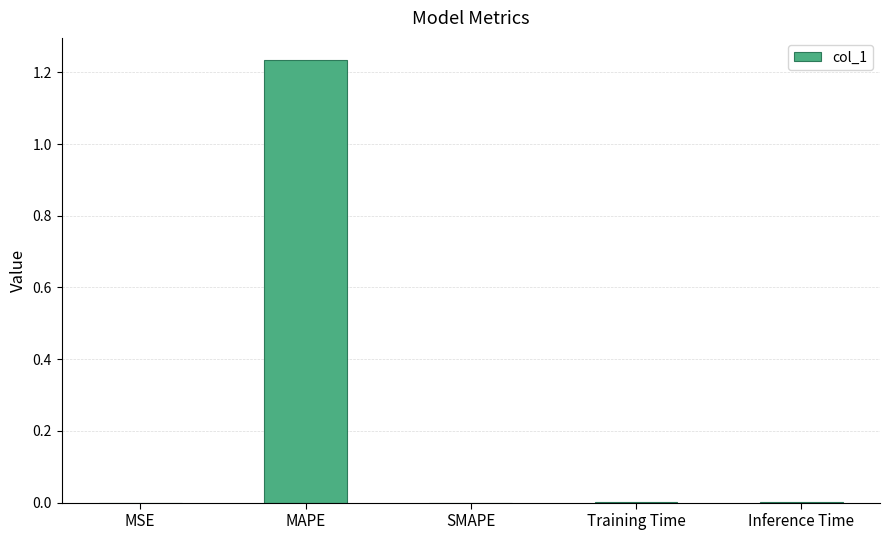

At which category does the chart reach its peak across all series?

MAPE